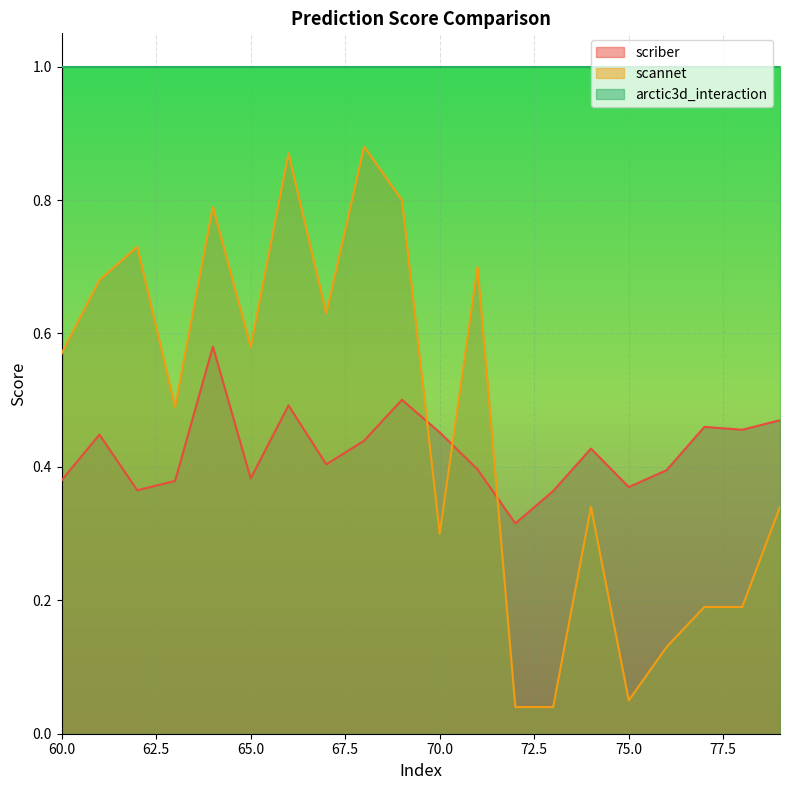

What is the difference between the scriber values at 67 and 72?

0.1